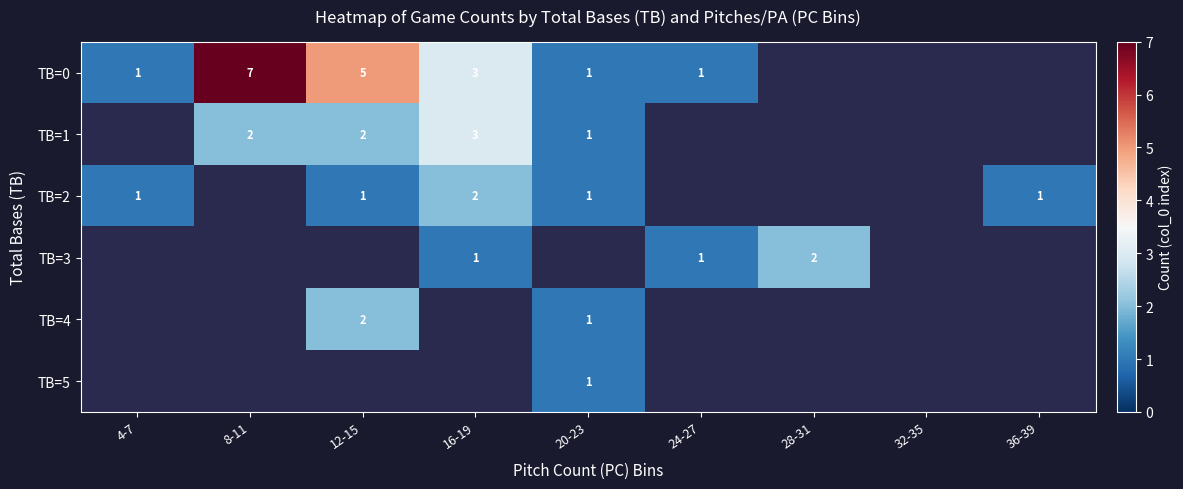

The value of TB=4 at 12-15 is 2. True or false?

True